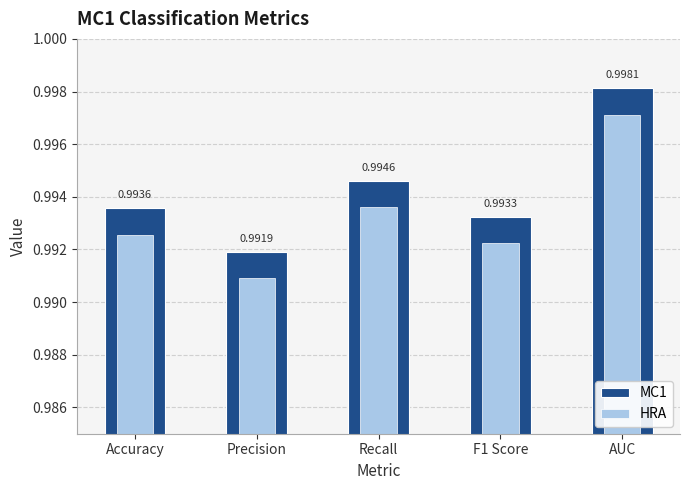

What value does the MC1 series have at Accuracy?

1.0